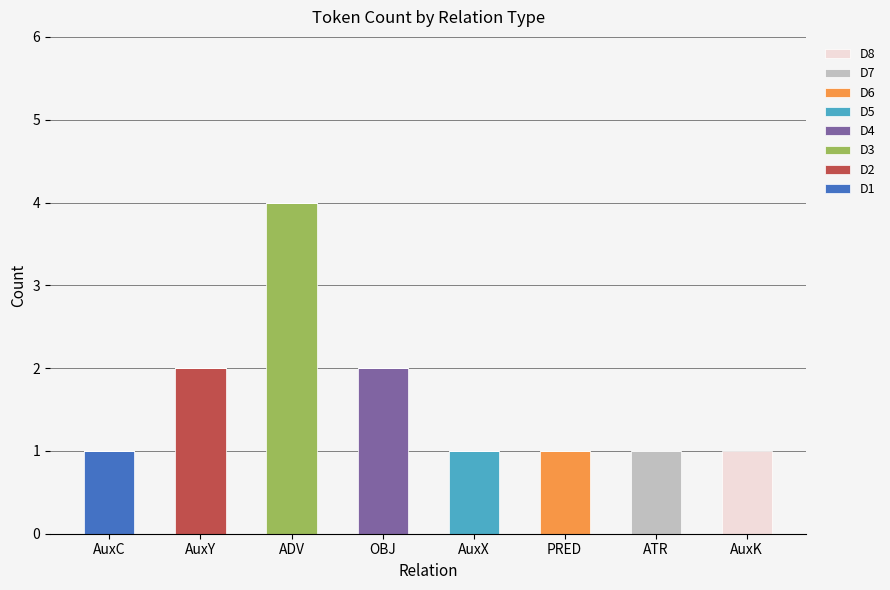

At which category is the sum across all series the highest?

ADV